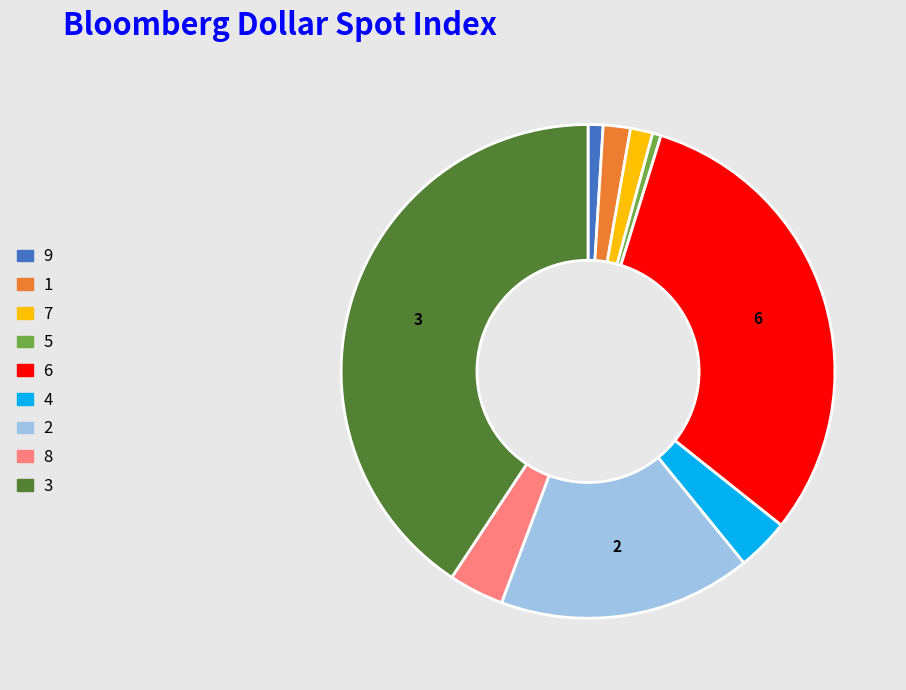

What is the largest slice in the pie chart?

3